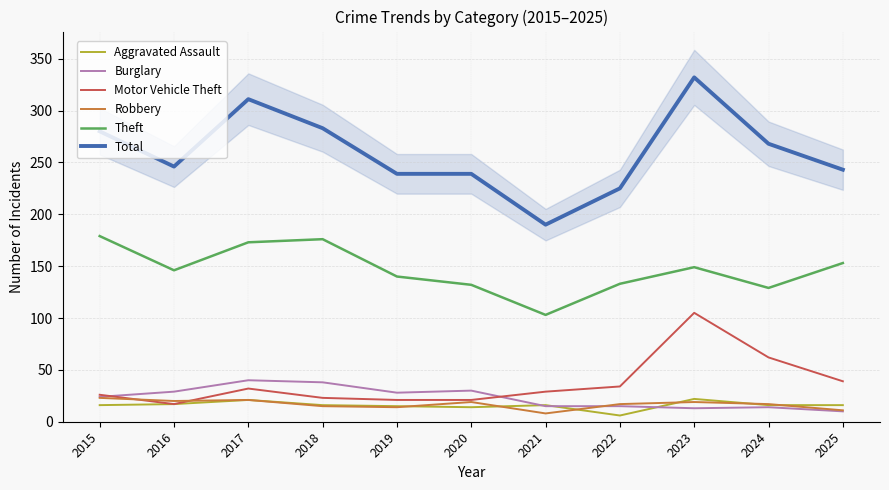

How many data points in Robbery are above 17?

5